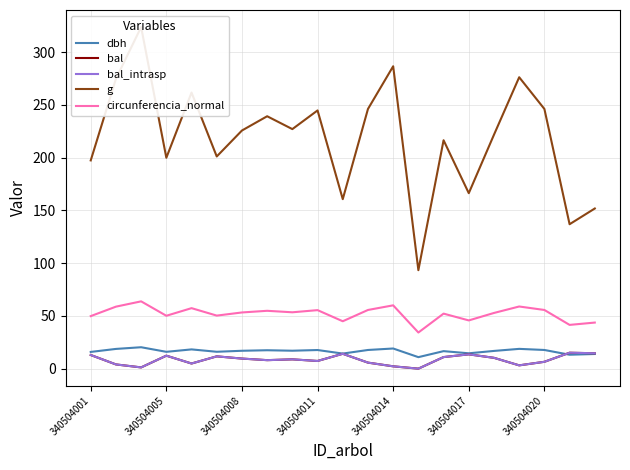

True or false: circunferencia_normal and bal cross at least once.

False